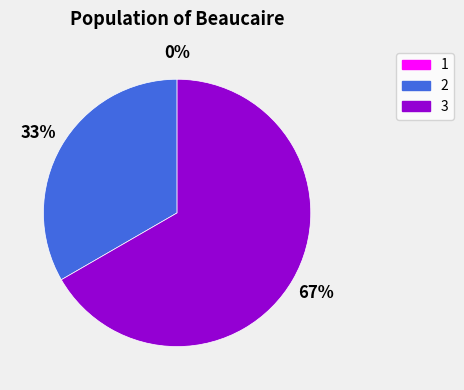

Between 2 and 3, which is larger?

3